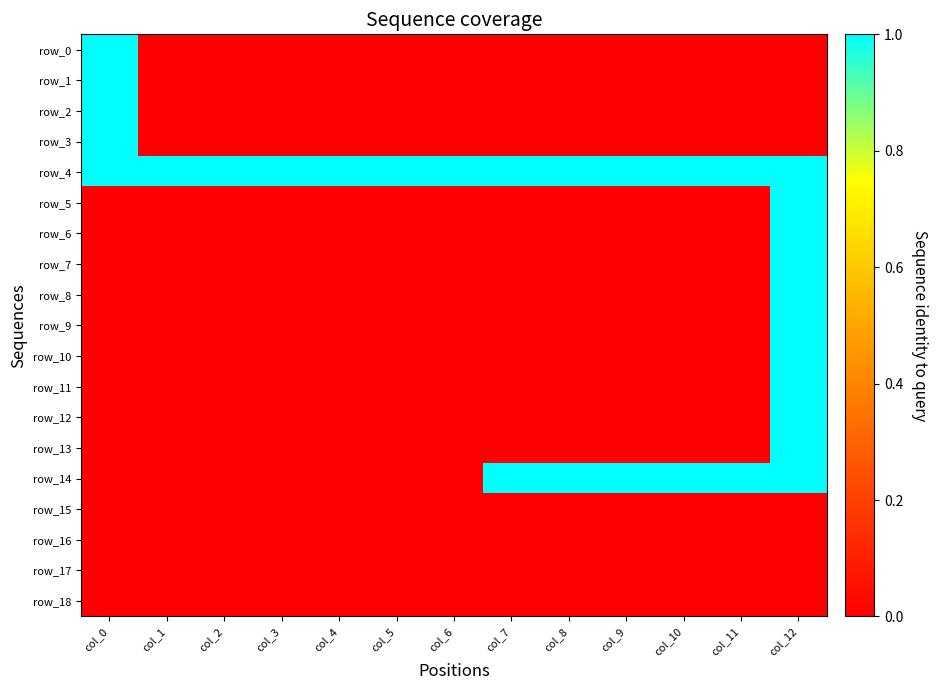

What is the difference between the row_2 values at col_0 and col_11?

1